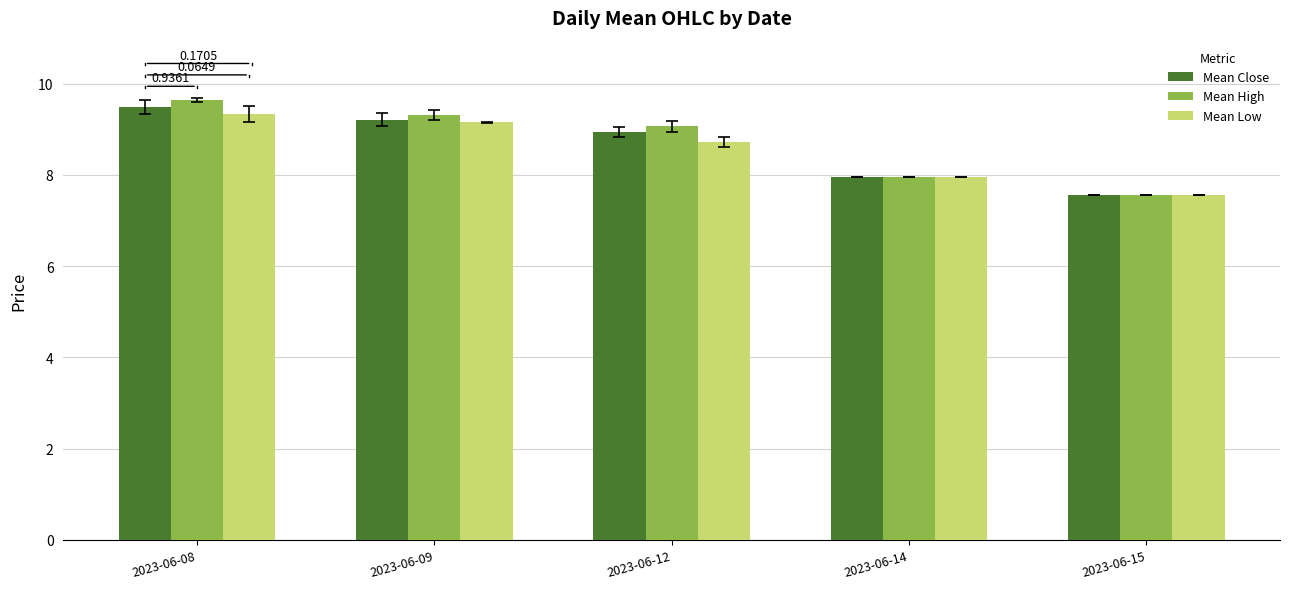

Is the value of Mean Close at 2023-06-09 greater than the value of Mean High at 2023-06-14?

Yes